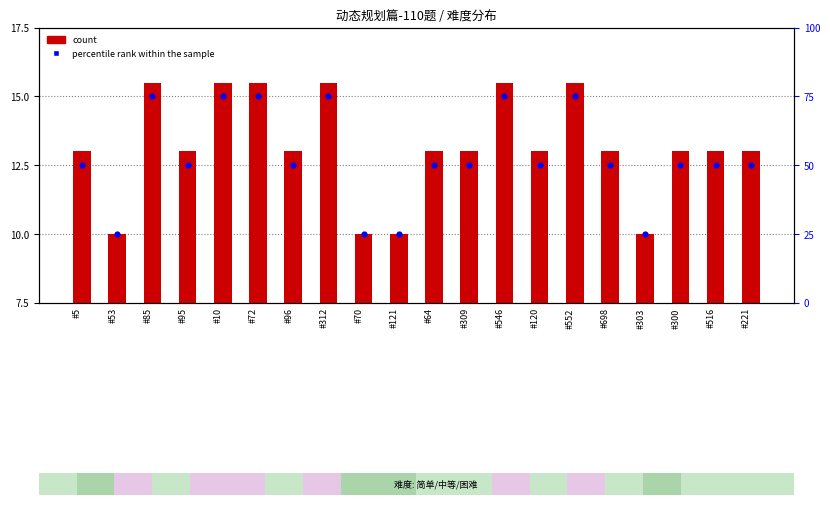

At how many categories does at least one series exceed 28?

16